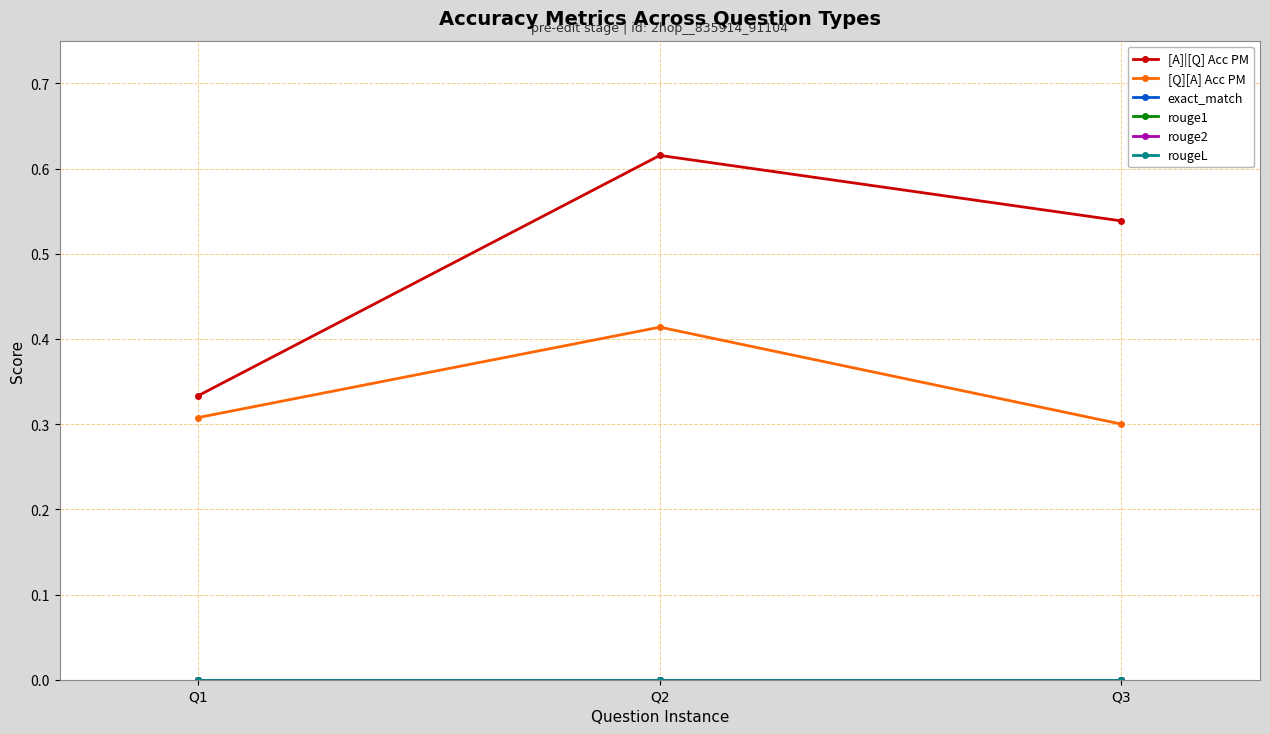

Which series changed the most between Q2 and Q3?

[Q][A] Acc PM